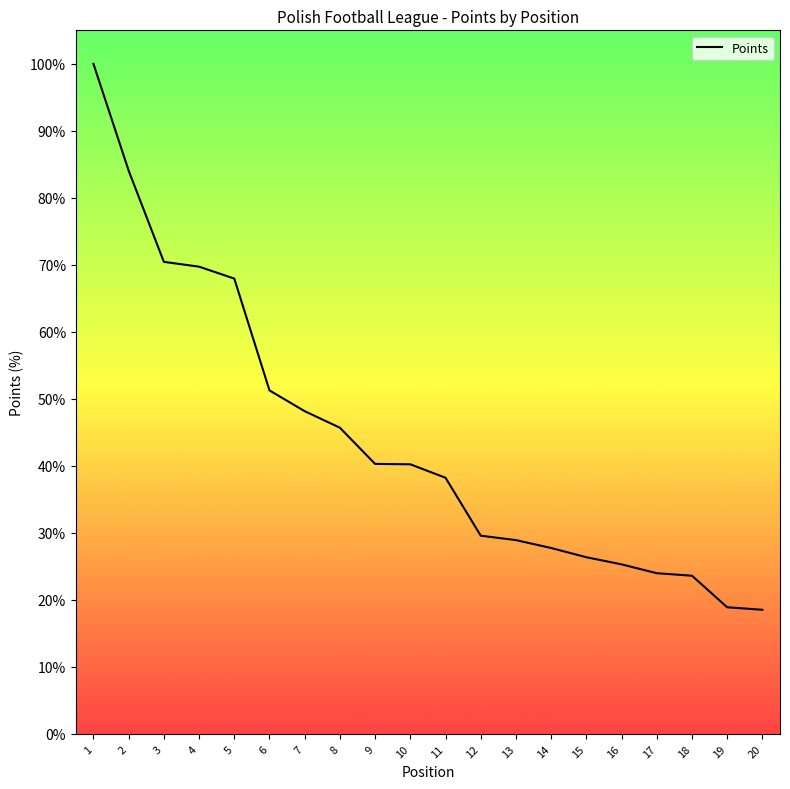

Rank the categories by value from lowest to highest.

20, 19, 18, 17, 16, 15, 14, 13, 12, 11, 10, 9, 8, 7, 6, 5, 4, 3, 2, 1